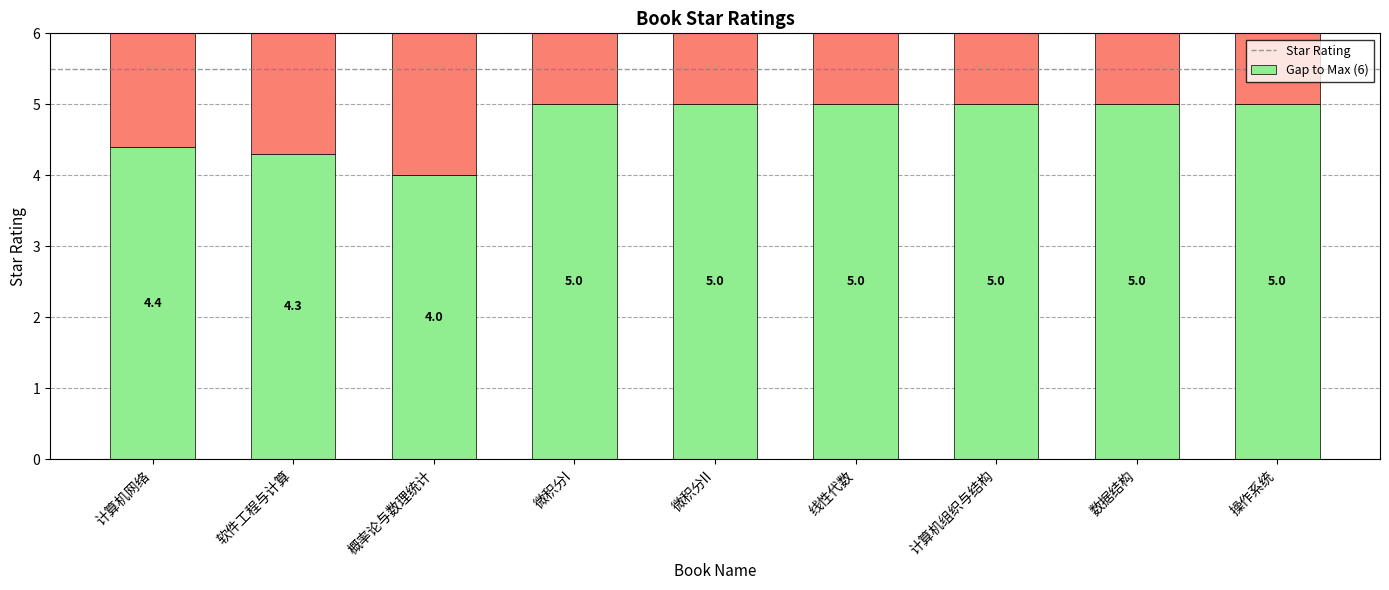

What is the total value across all series at 计算机网络?

6.0